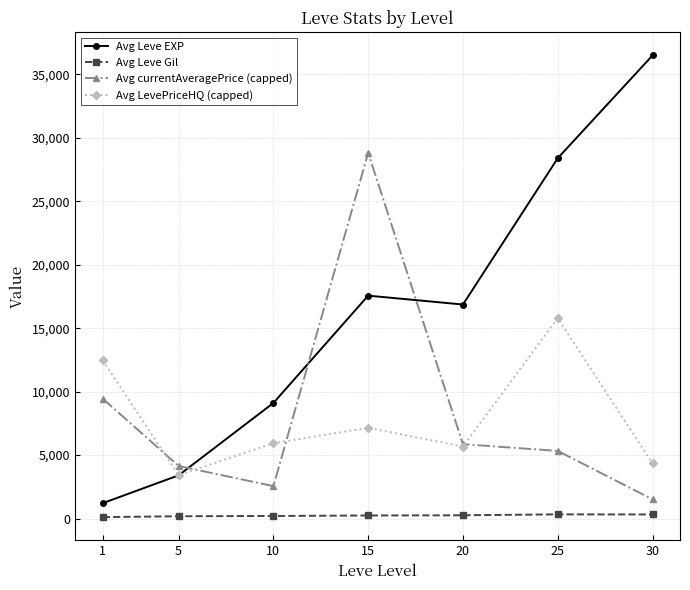

At which category does Avg LevePriceHQ (capped) reach its first local valley?

5